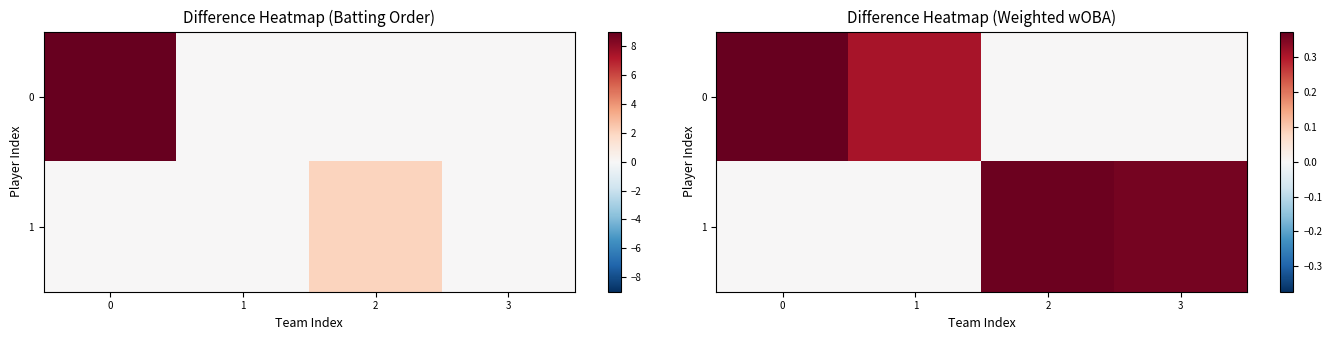

Rank the series by their average value, from highest to lowest.

1, 0